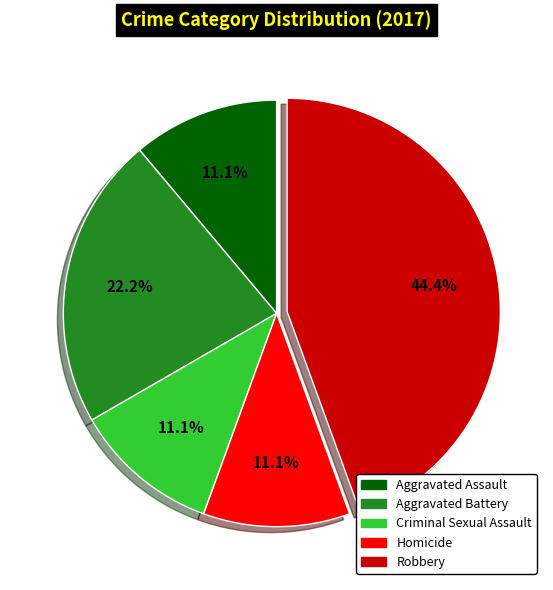

To the nearest percent, what percentage of the pie is Aggravated Battery?

22%